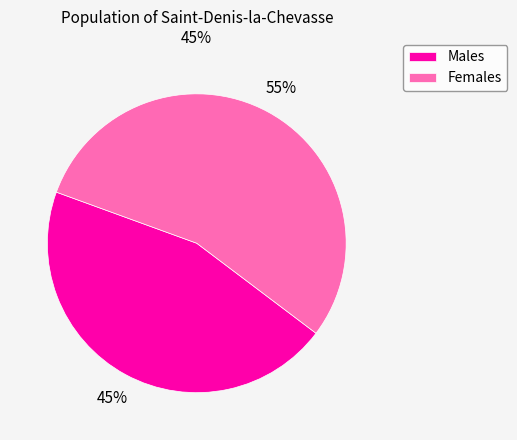

How many slices are in this pie chart?

2